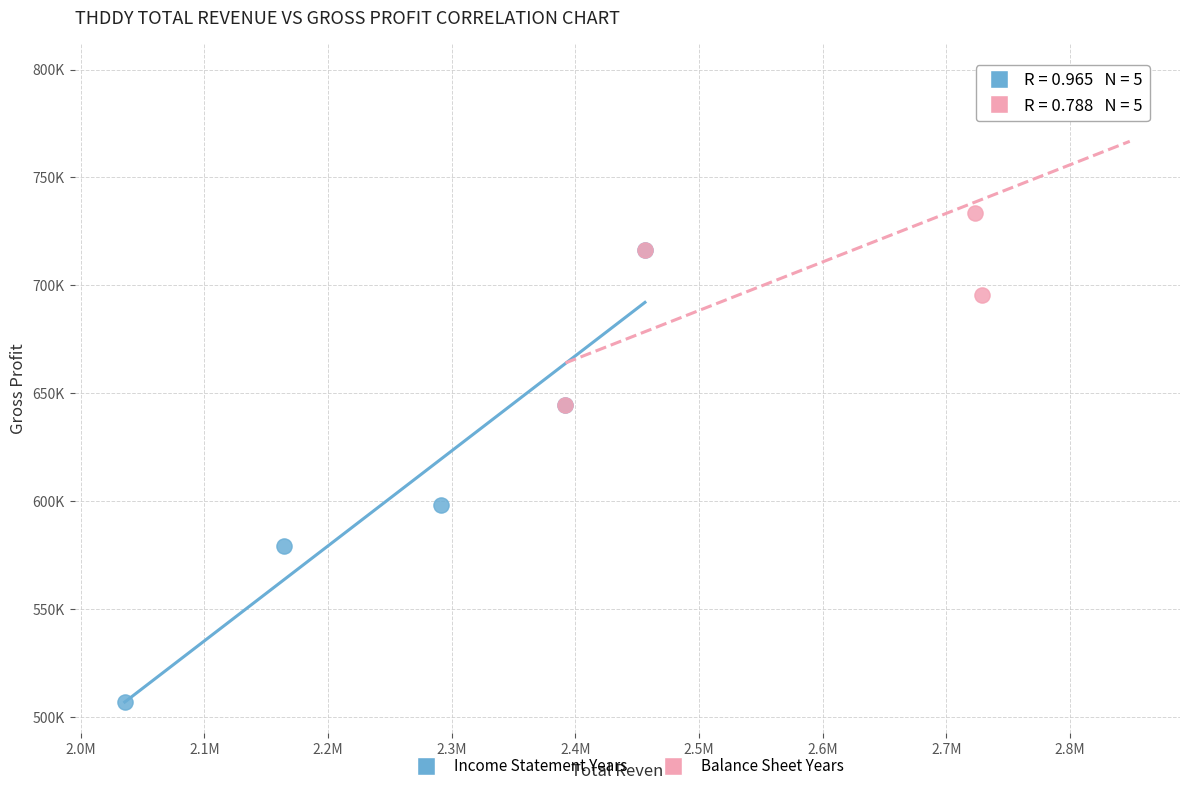

What are all the series names shown in the legend?

Income Statement Years, Balance Sheet Years